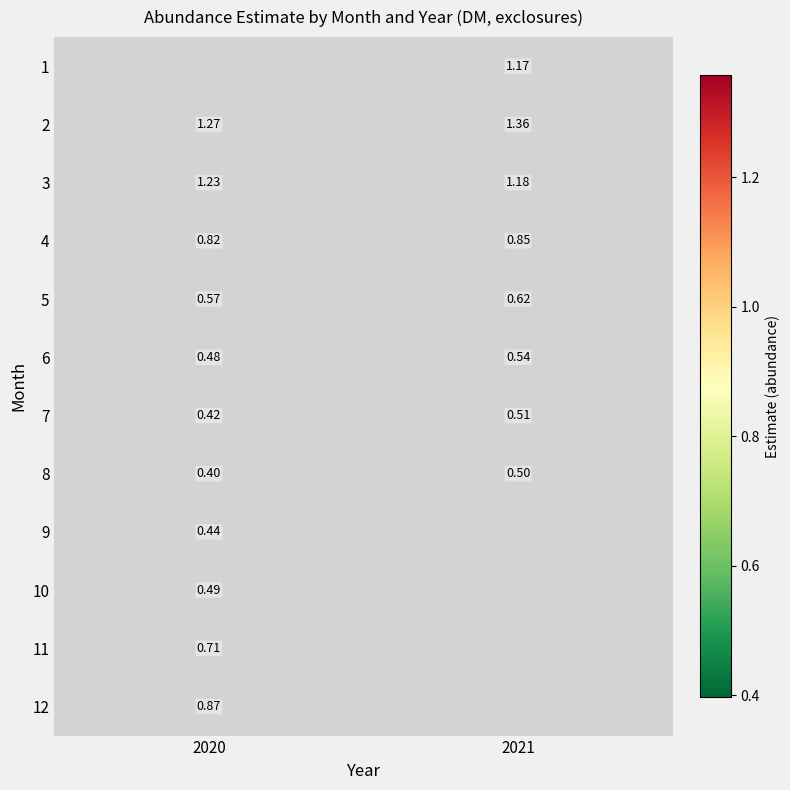

Is the value of 1 at 2021 greater than the value of 3 at 2021?

No